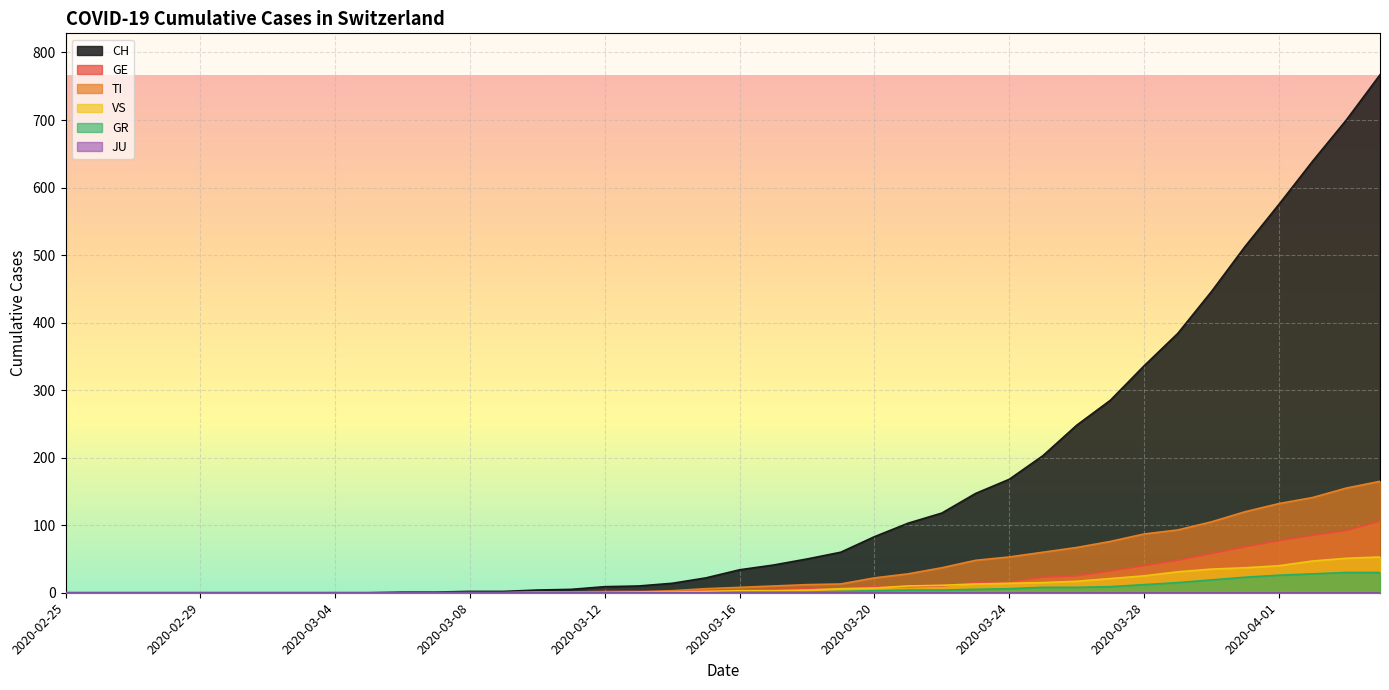

Does the chart display data point markers on the line(s)?

No